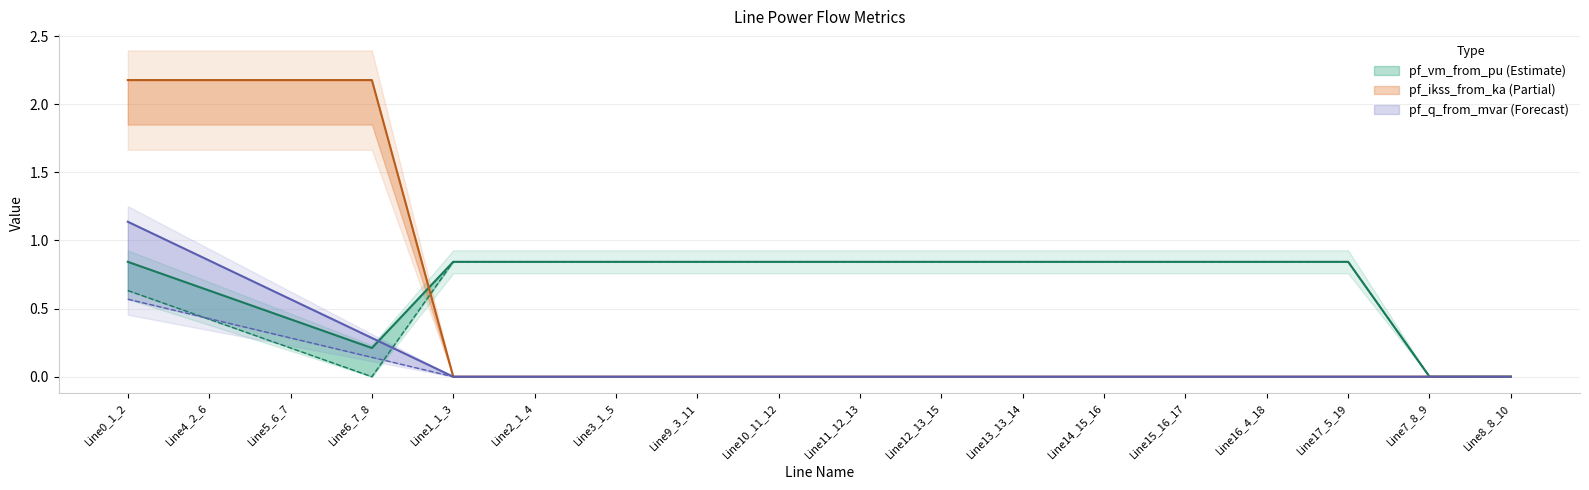

What is the value of the pf_vm_from_pu point at the 8th from the left?

0.8